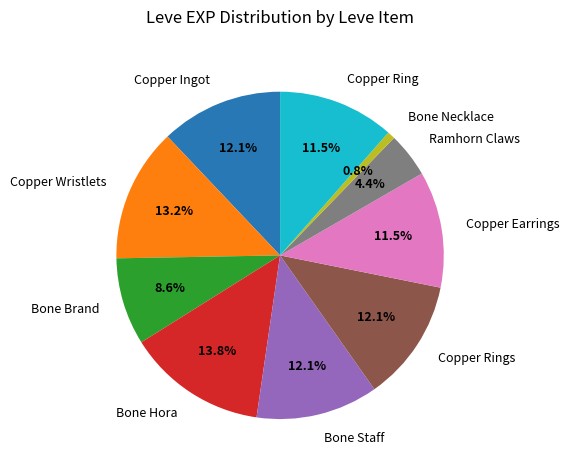

To the nearest percent, what is the combined percentage of Copper Wristlets and Ramhorn Claws?

18%